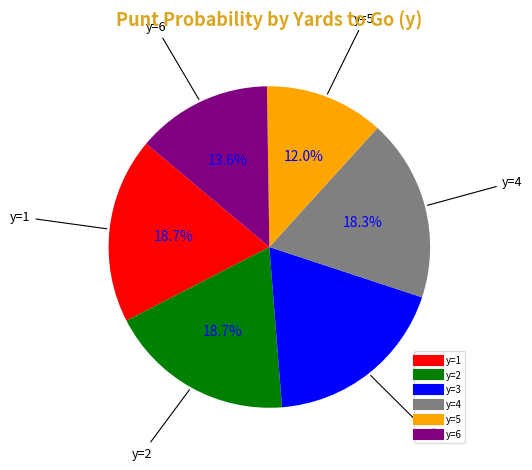

To the nearest percent, what is the average slice percentage?

17%